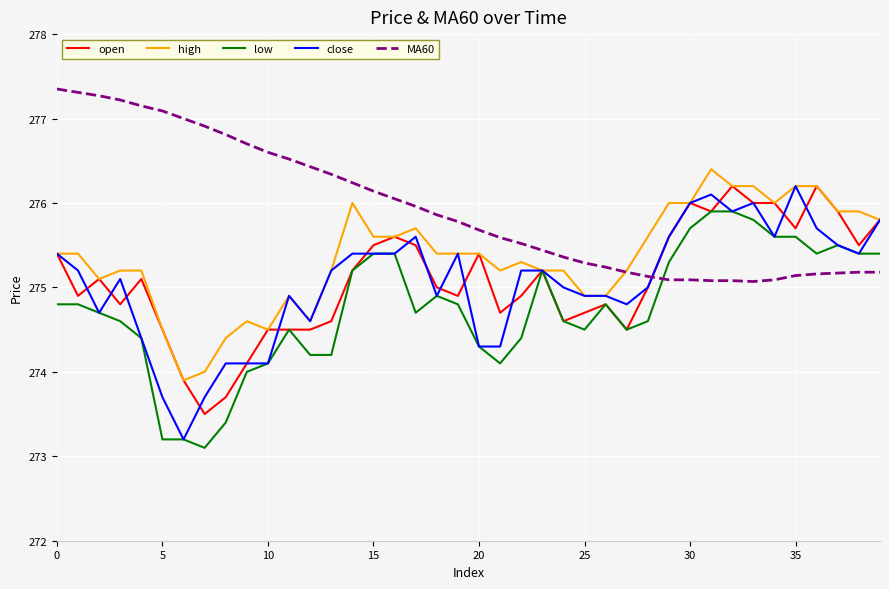

What is the maximum value for MA60?

277.4